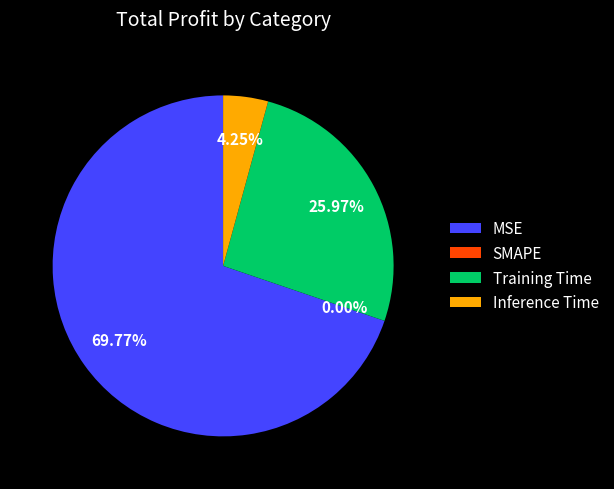

What is the total percentage of Training Time and Inference Time?

30.2%